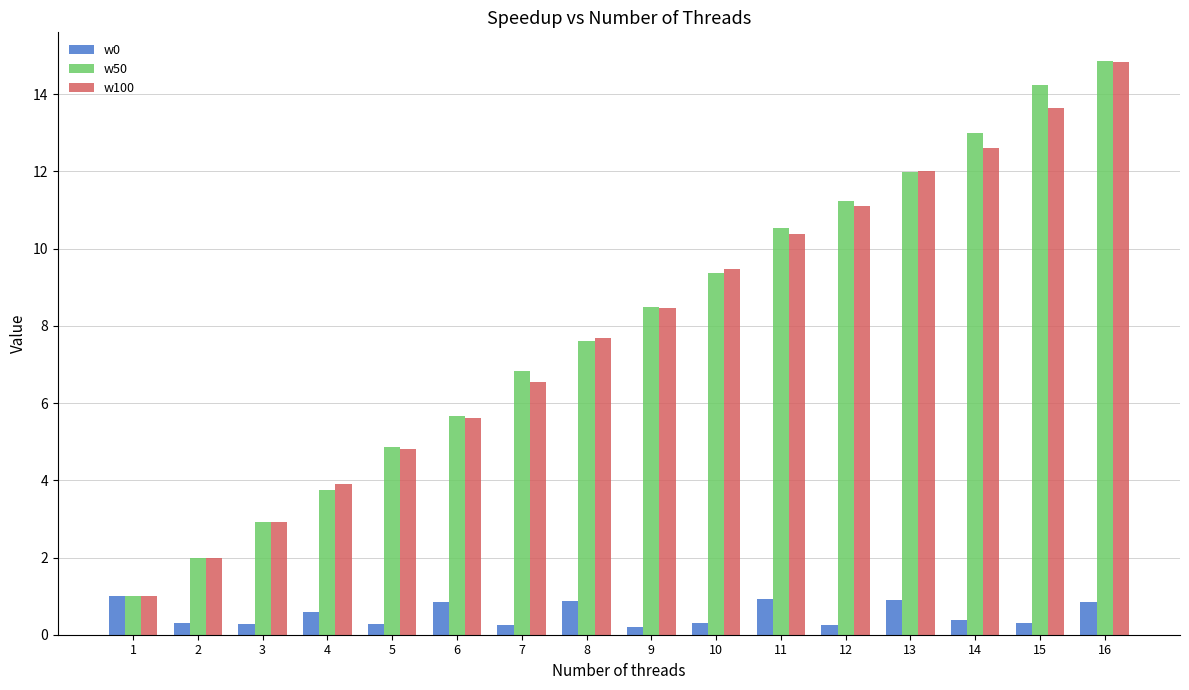

What is the total value across all series at 4?

8.2